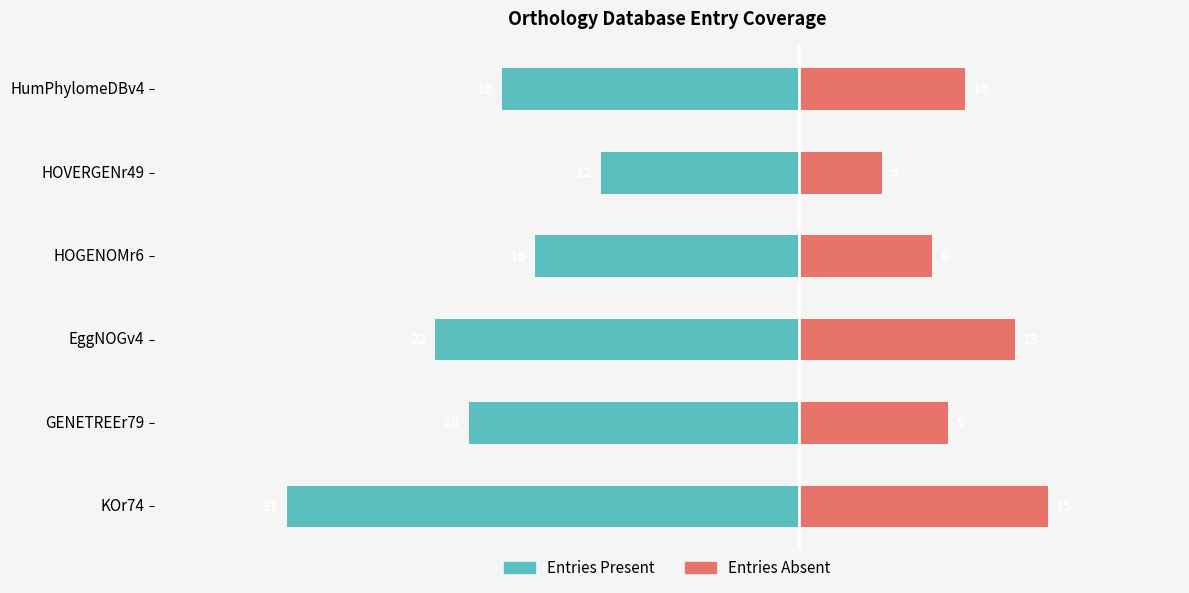

What is the value of the Entries Absent bar at the 4th from the left?

8